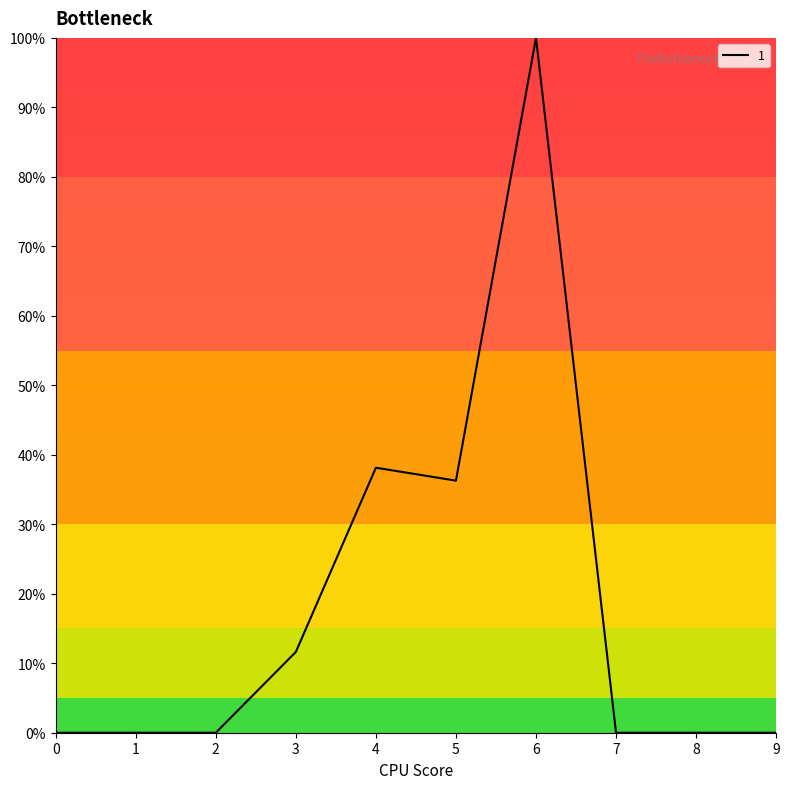

Which label corresponds to the largest value in the chart?

6